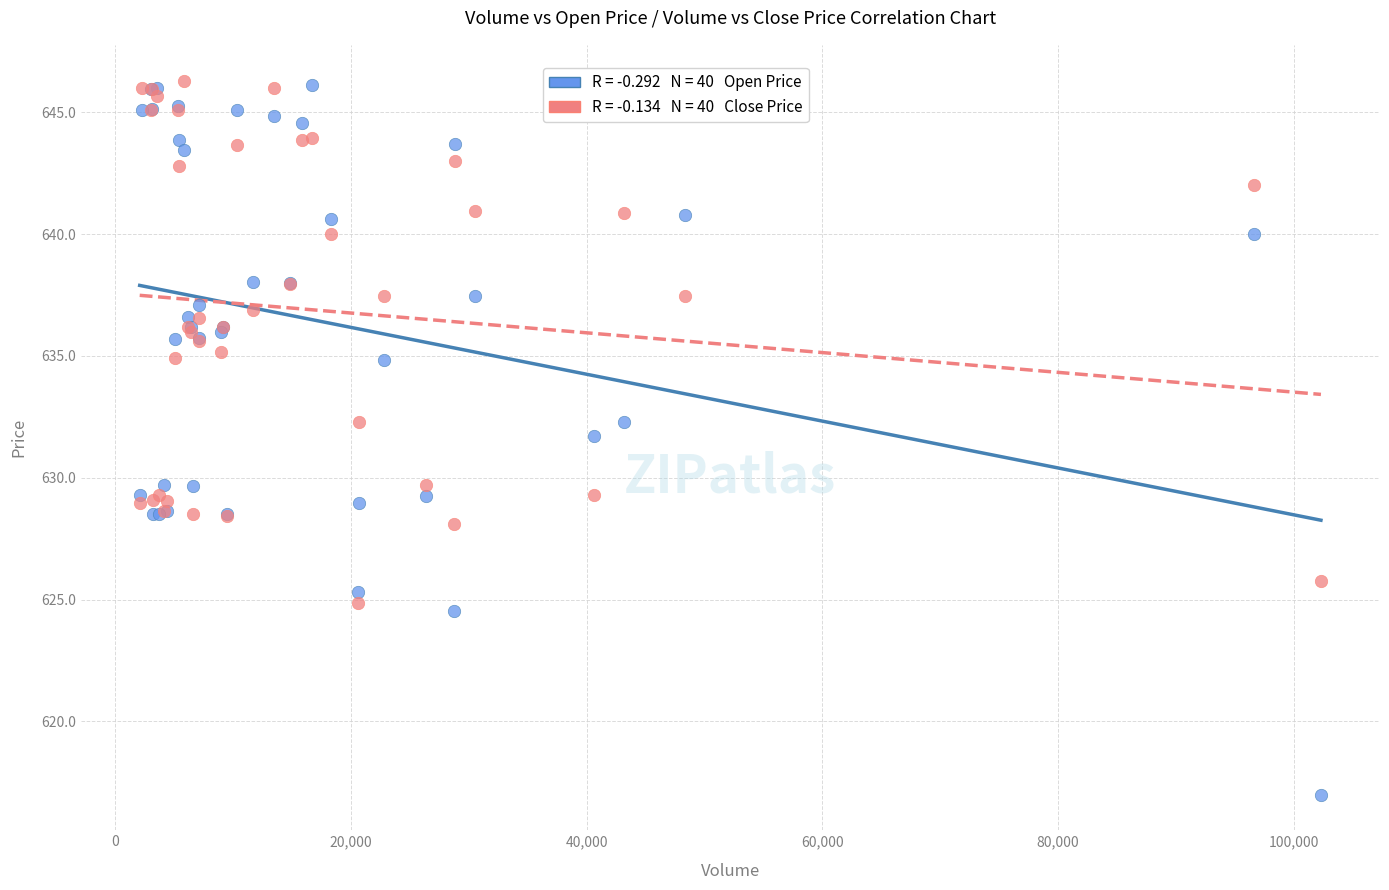

Across all series, what Y value is closest to 631?

631.7